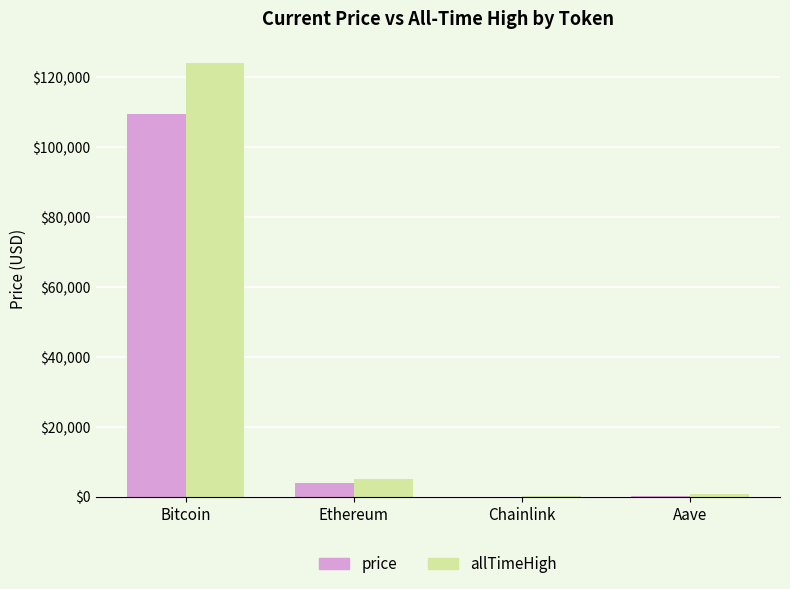

Are the bars grouped side by side (vs. stacked)?

Yes